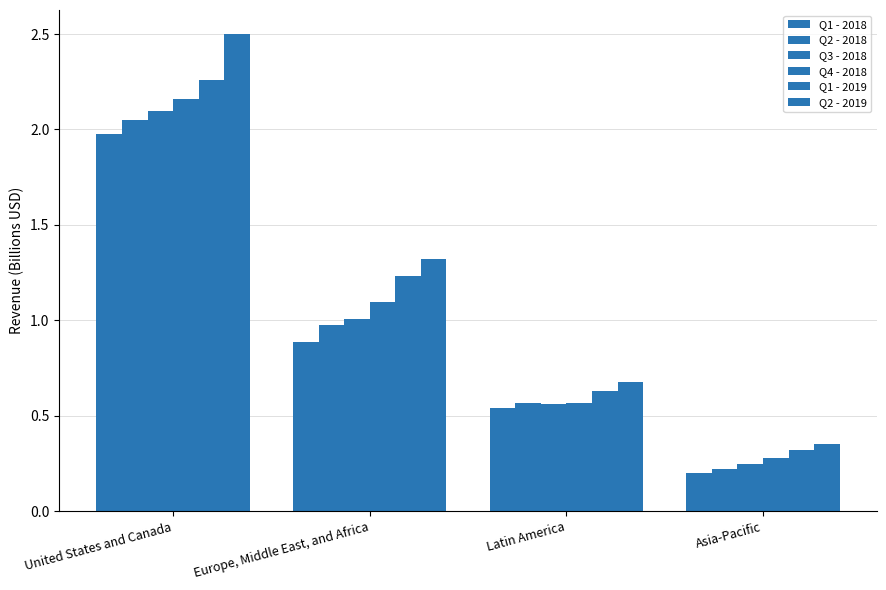

Which series changed the most between United States and Canada and Latin America?

Q2 - 2019